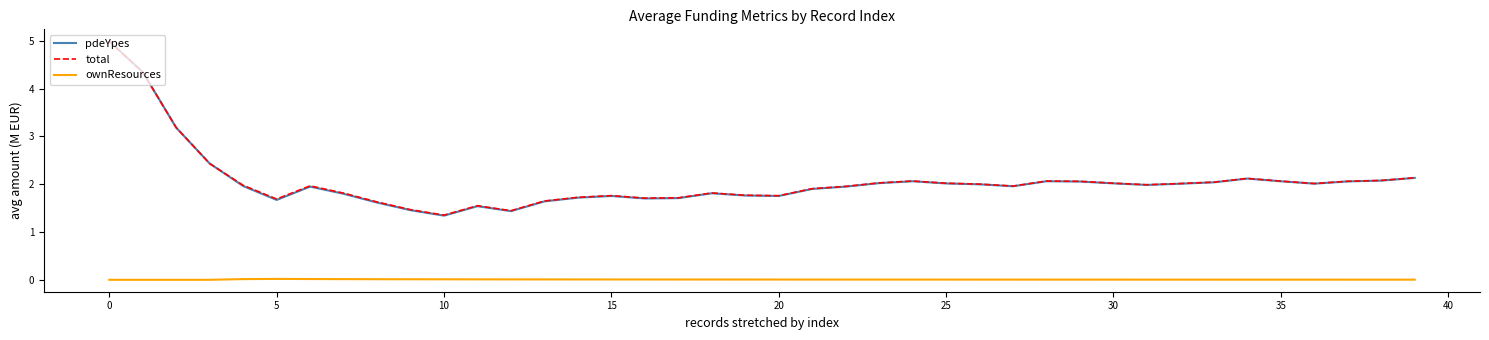

True or false: ownResources and total intersect in this chart.

False